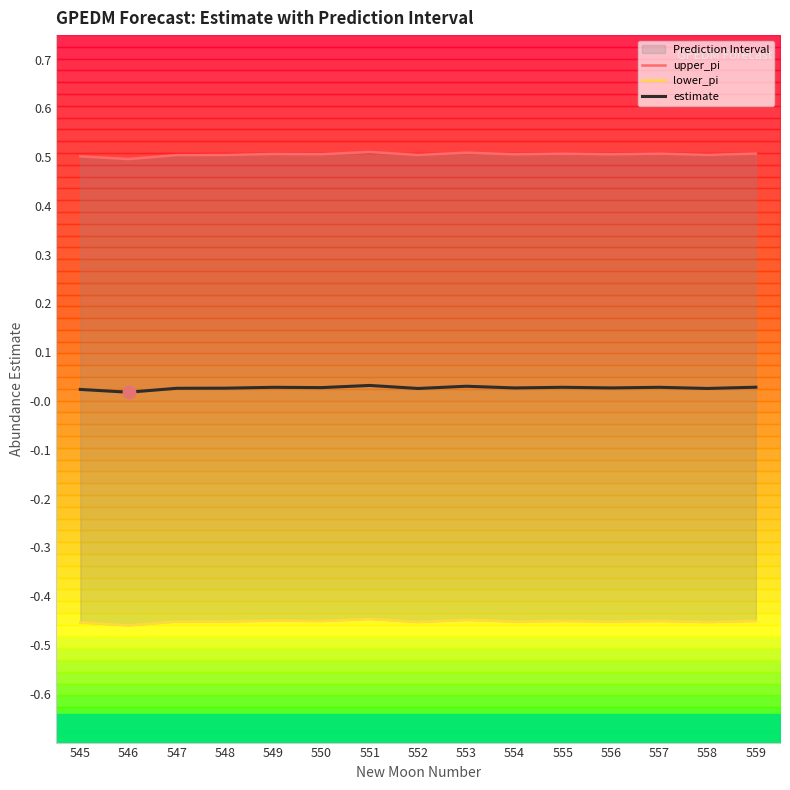

At which category is the sum across all series the highest?

551